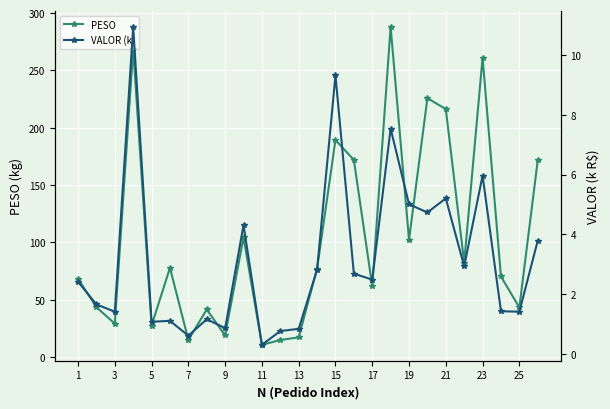

True or false: PESO has more than 0 points higher than both neighbors.

True